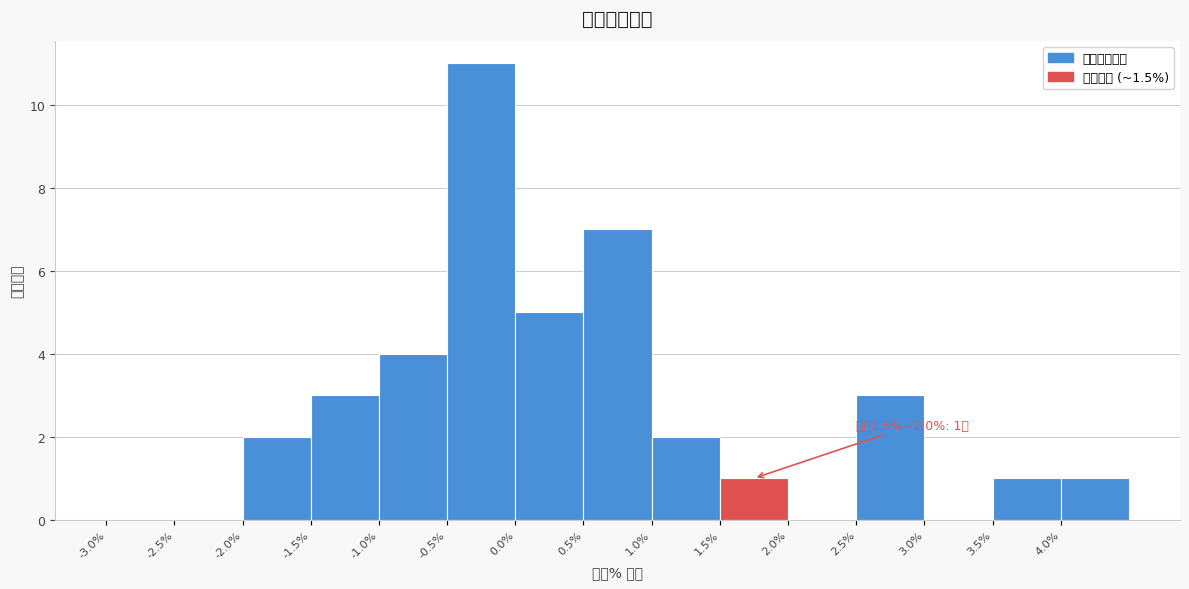

Over which range of the x-axis is the bar tallest?

-0.5 to 0.0